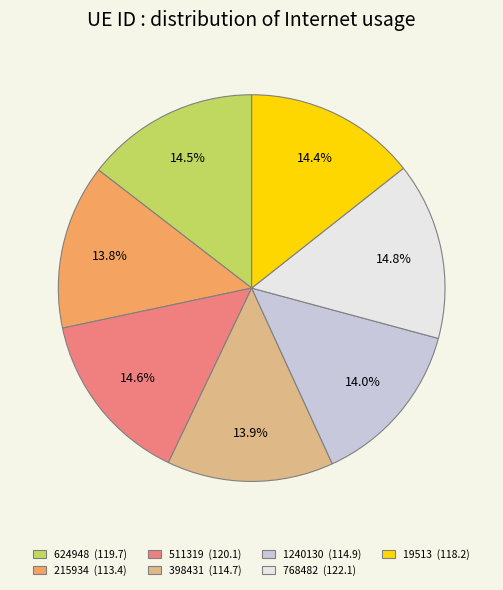

Is it true that 511319 is 15% of the pie?

True